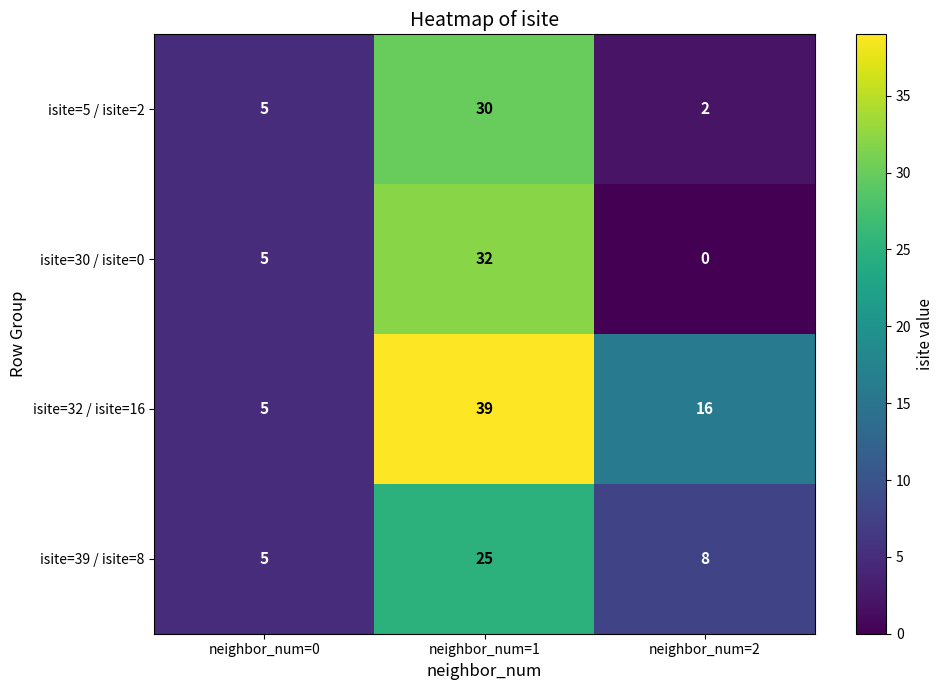

Which series changed the most between neighbor_num=1 and neighbor_num=2?

isite=30 / isite=0